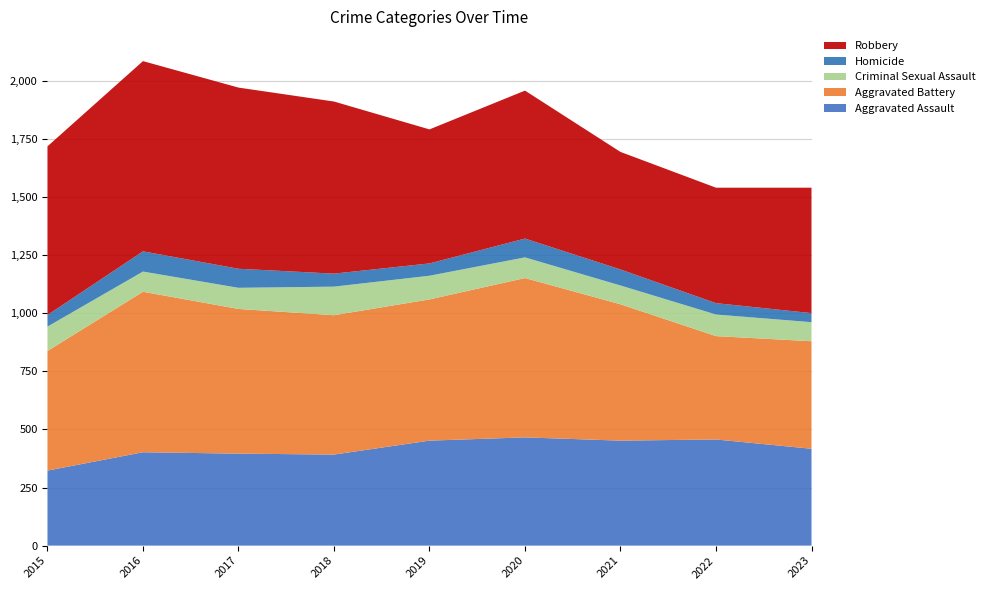

Reading left to right, transcribe all the data shown in this chart.

Aggravated Assault: 323	402	396	392	452	466	452	457	417
Aggravated Battery: 515	691	623	600	608	686	587	445	463
Criminal Sexual Assault: 105	87	91	123	102	89	81	93	82
Homicide: 50	87	82	56	53	81	69	49	39
Robbery: 726	819	780	741	577	637	506	497	540